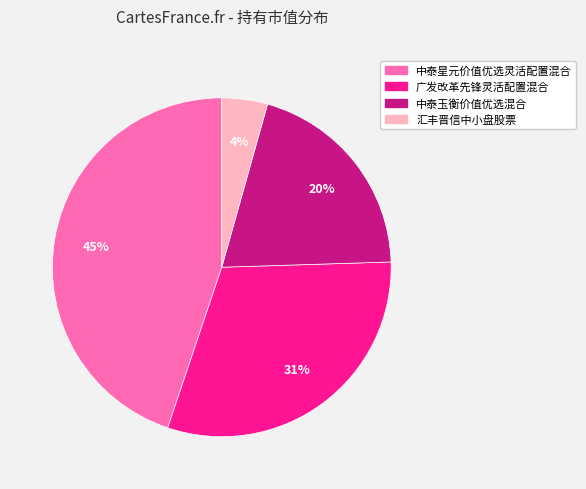

Does any single category account for the majority?

No